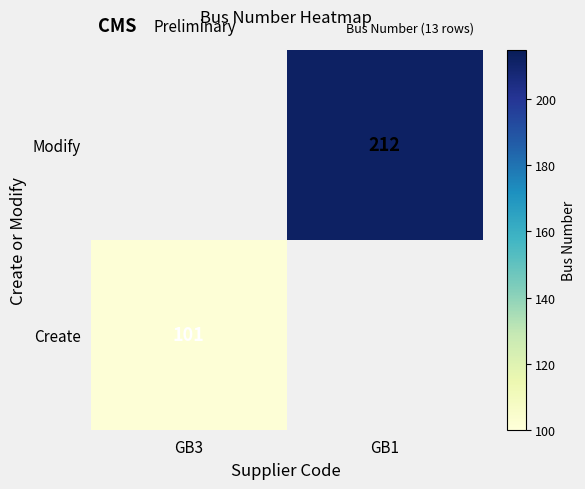

The Create series shows 36 at GB3. True or false?

False